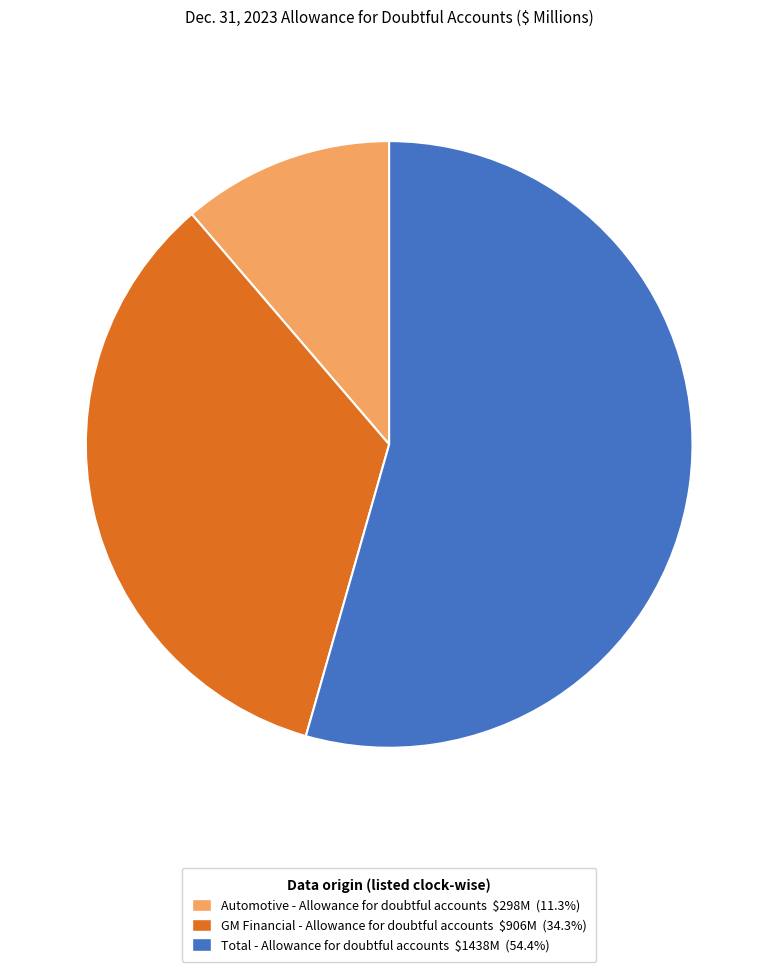

Rank the categories by value from highest to lowest.

Total - Allowance for doubtful accounts, GM Financial - Allowance for doubtful accounts, Automotive - Allowance for doubtful accounts